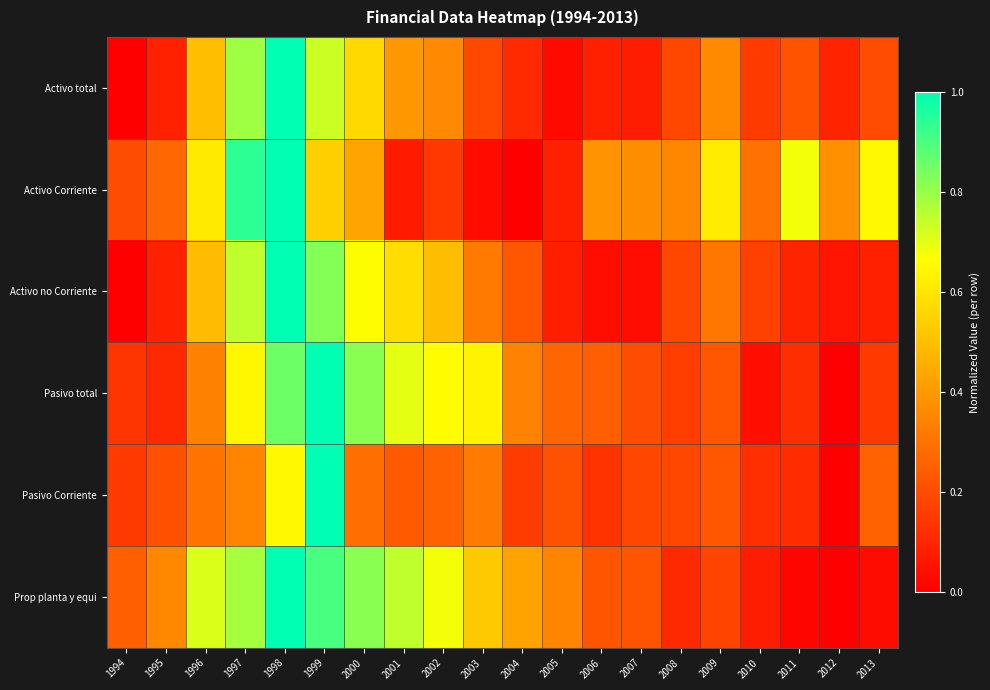

Which category has the lowest value across all series?

1994